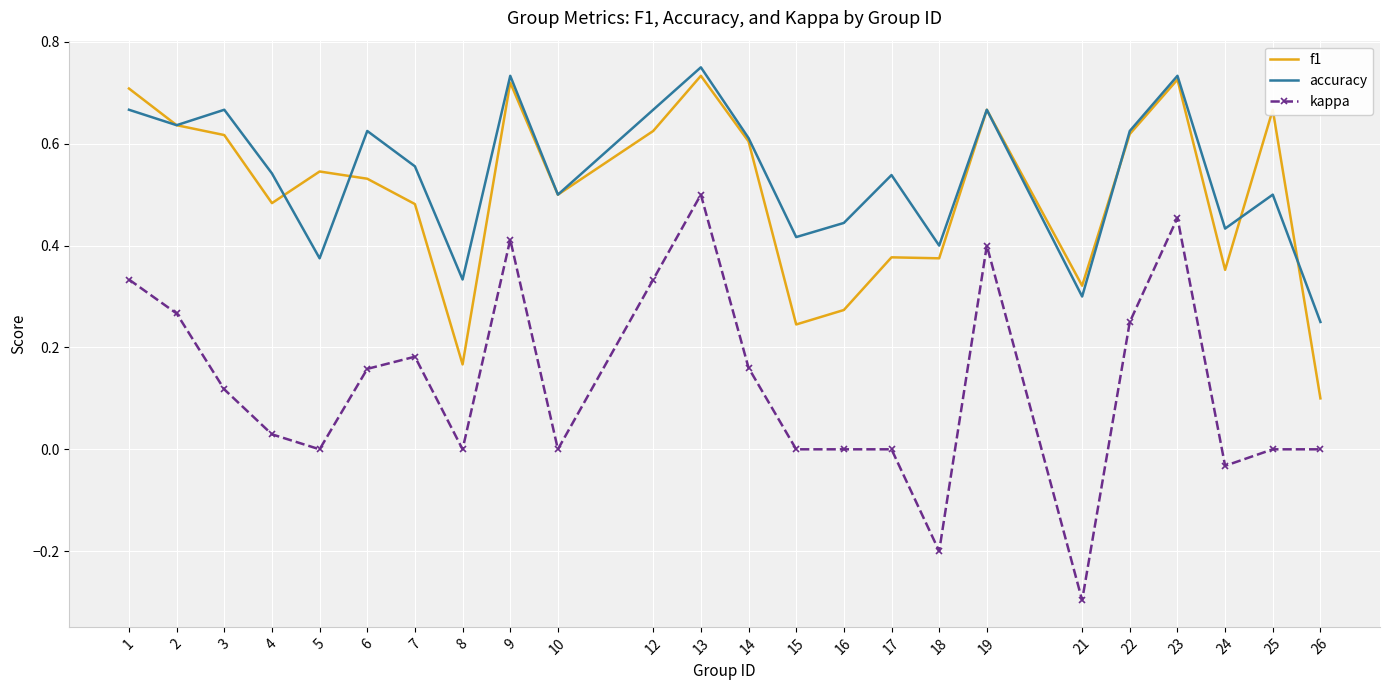

True or false: kappa has a value of -0.4 at 25.

False